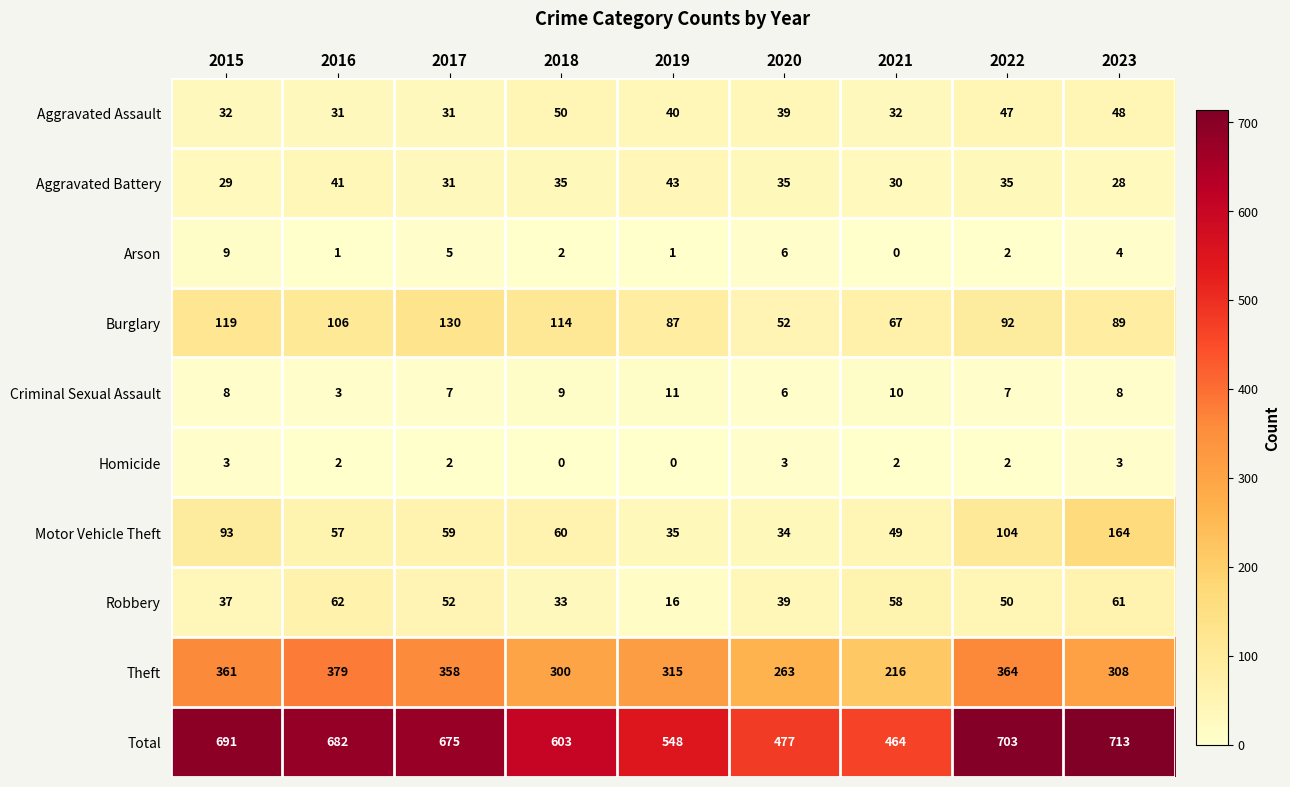

Which label corresponds to the largest value in the chart?

2023